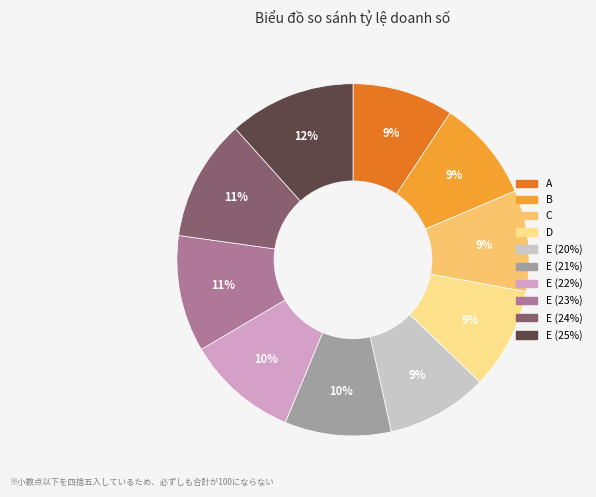

The E (25%) slice represents 25% of the pie. True or false?

False